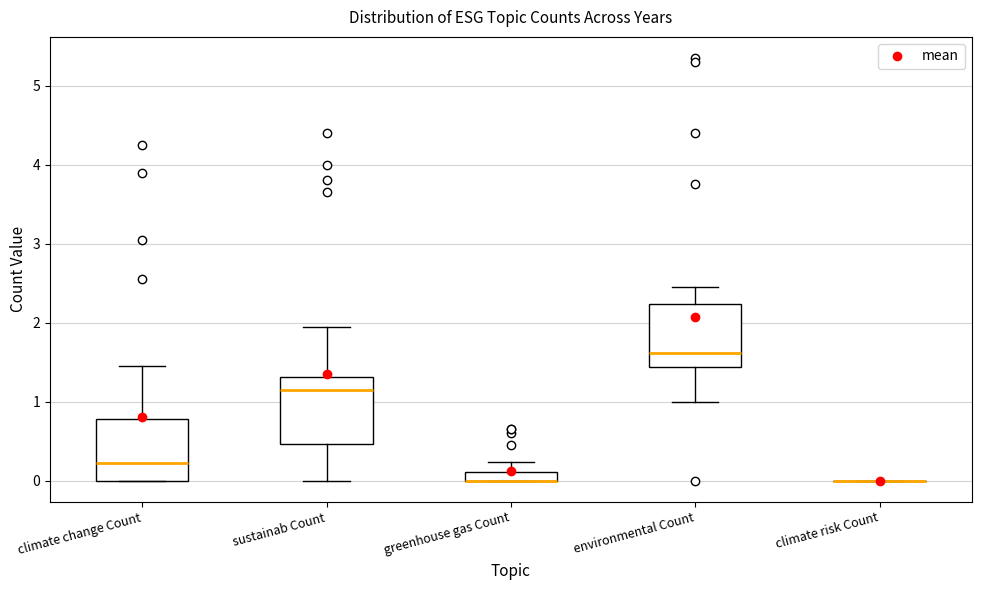

Where does the upper whisker of the box for greenhouse gas Count end on the y-axis? The values are not printed on the chart, so give them approximately, as read against the axis.

0.2